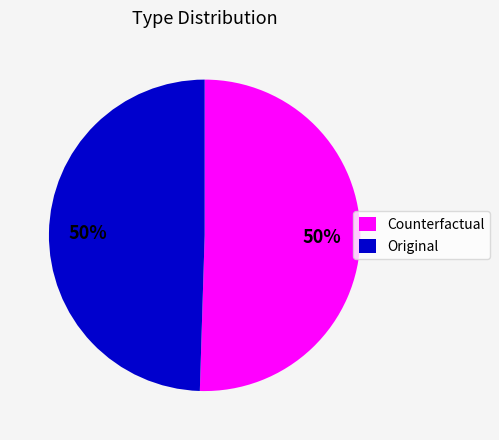

To the nearest percent, what percentage of the pie is Counterfactual?

50%